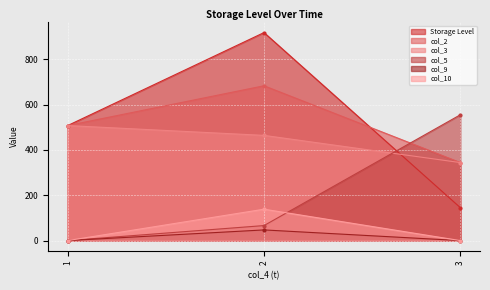

At which category does the chart reach its peak across all series?

2